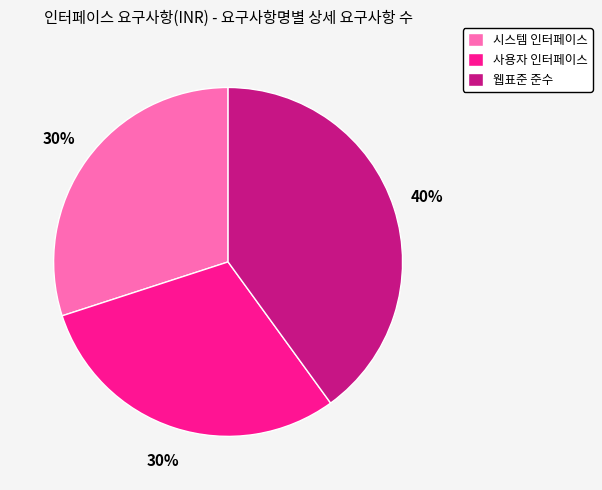

Is there any slice that represents more than half of the pie?

No